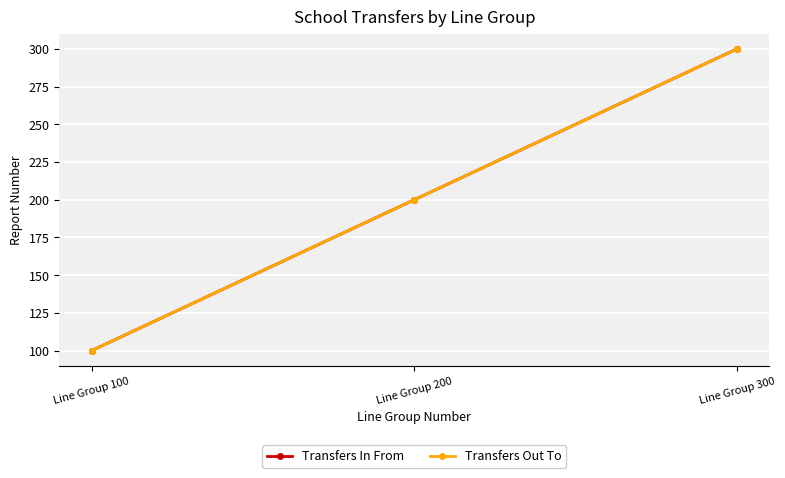

At which category does the chart reach its peak across all series?

Line Group 300